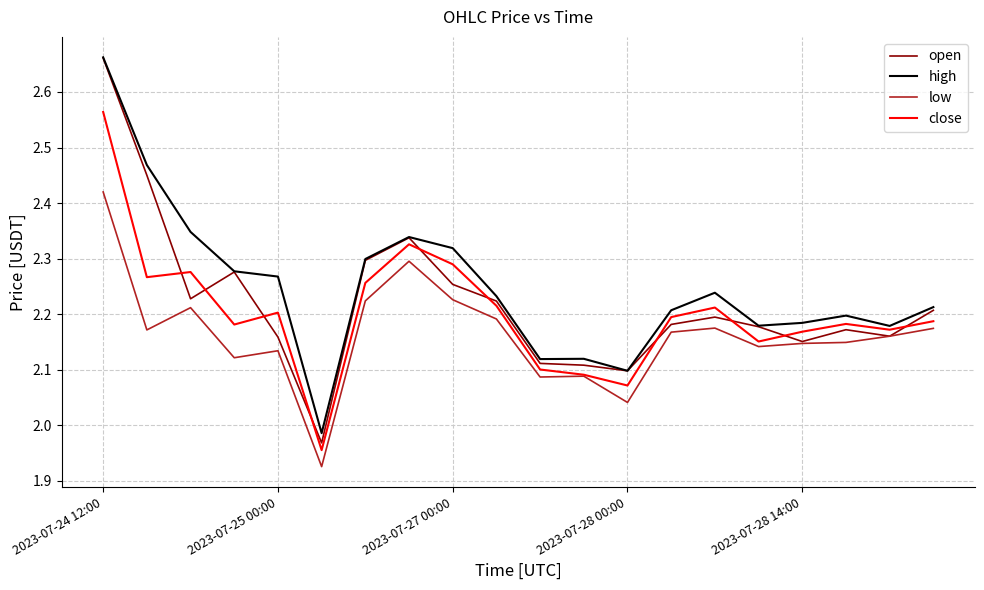

What is the sum of all close values?

44.1